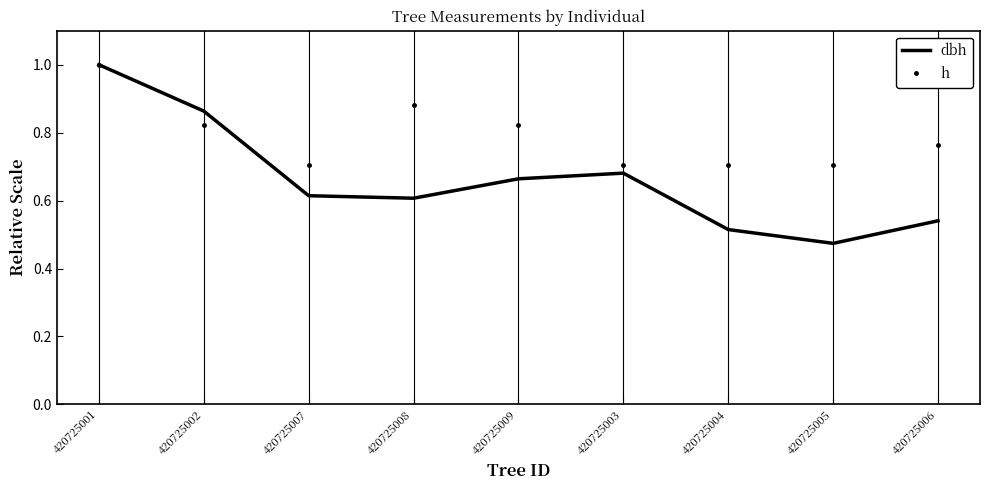

What is the spread (max minus min) of values at 420725008?

0.3